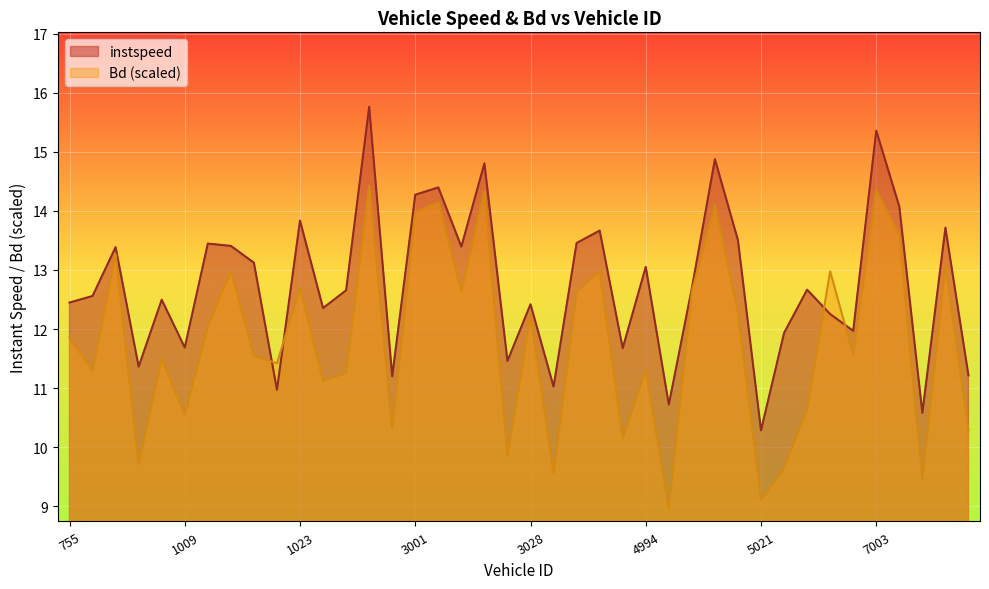

What is the sum of all instspeed values?

510.2